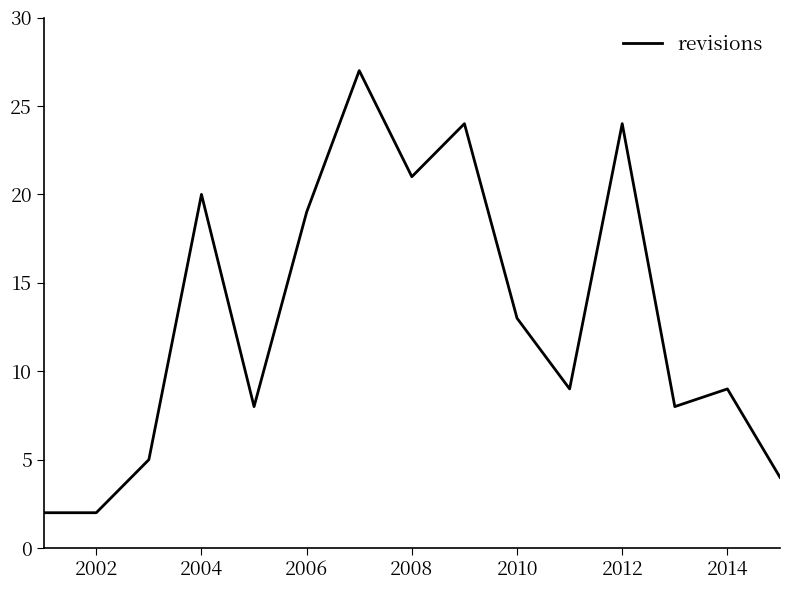

Reading right to left, list all the values displayed in this chart.

4	9	8	24	9	13	24	21	27	19	8	20	5	2	2